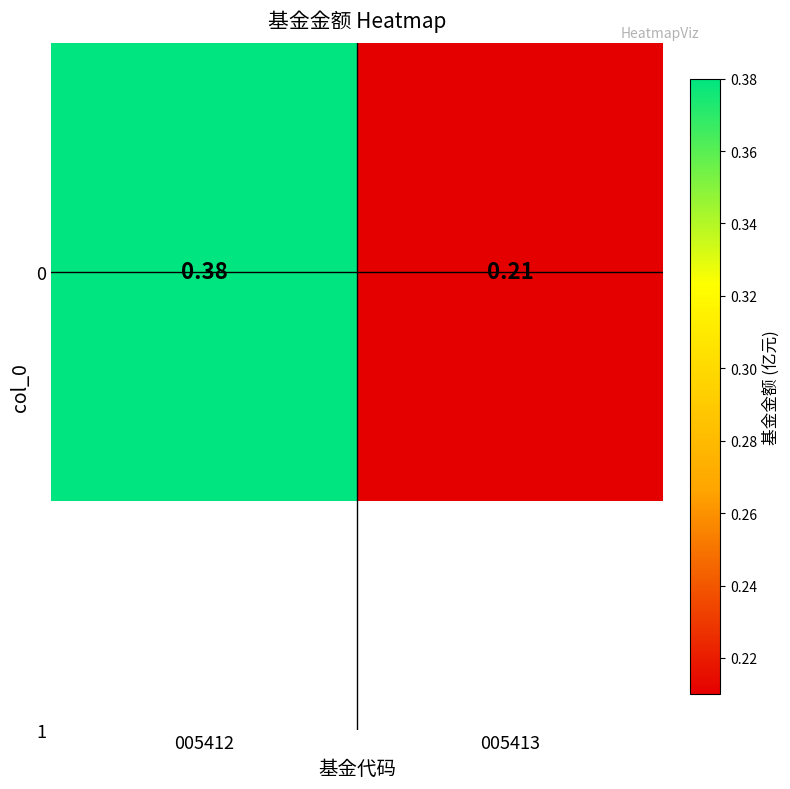

What is the change in value from 005412 to 005413?

-0.2